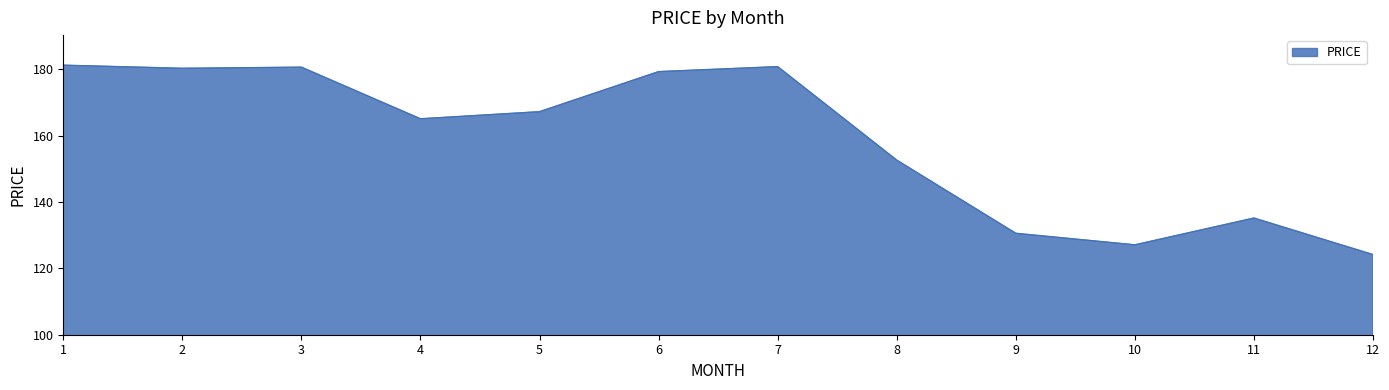

What is the smallest value displayed?

124.2